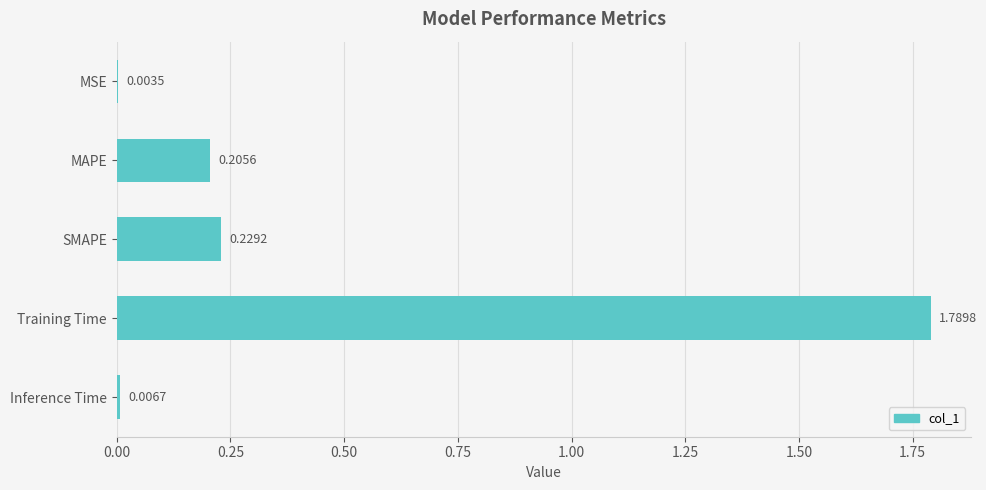

Which label corresponds to the largest value in the chart?

Training Time